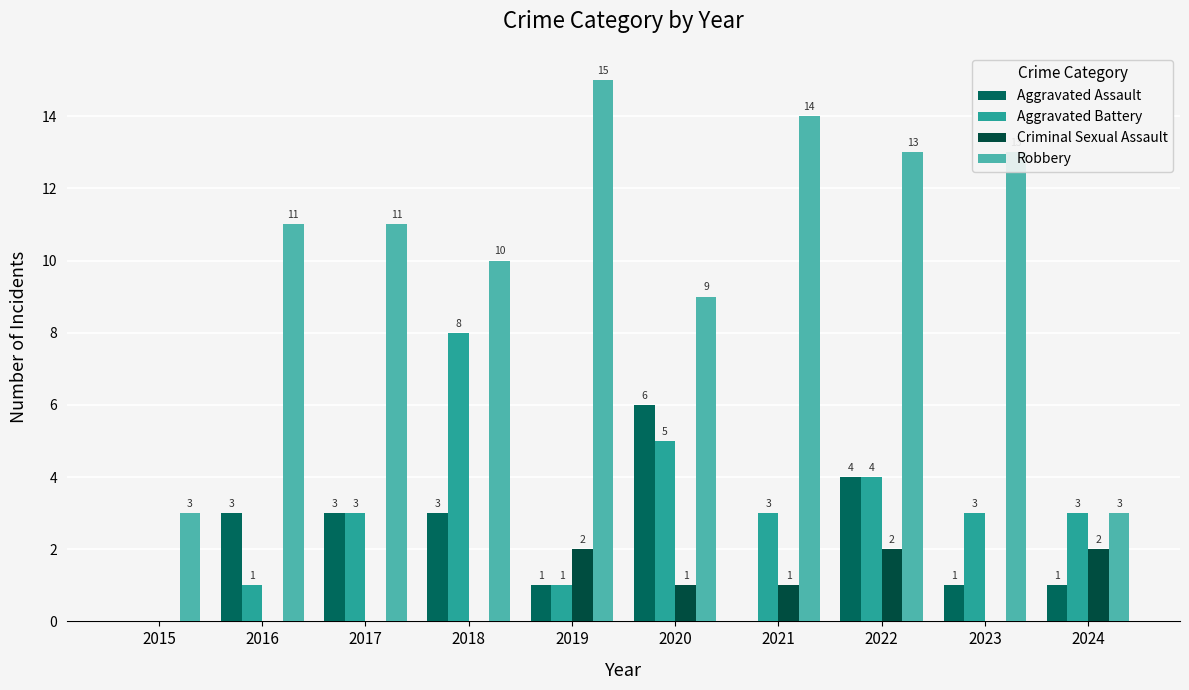

Reading right to left, list all the values displayed in this chart.

Aggravated Assault: 2024=1	2023=1	2022=4	2021=0	2020=6	2019=1	2018=3	2017=3	2016=3	2015=0
Aggravated Battery: 2024=3	2023=3	2022=4	2021=3	2020=5	2019=1	2018=8	2017=3	2016=1	2015=0
Criminal Sexual Assault: 2024=2	2023=0	2022=2	2021=1	2020=1	2019=2	2018=0	2017=0	2016=0	2015=0
Robbery: 2024=3	2023=13	2022=13	2021=14	2020=9	2019=15	2018=10	2017=11	2016=11	2015=3